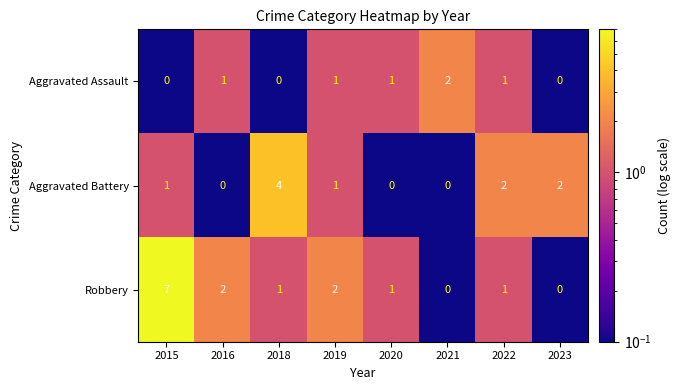

Which series changed the most between 2018 and 2023?

Aggravated Battery